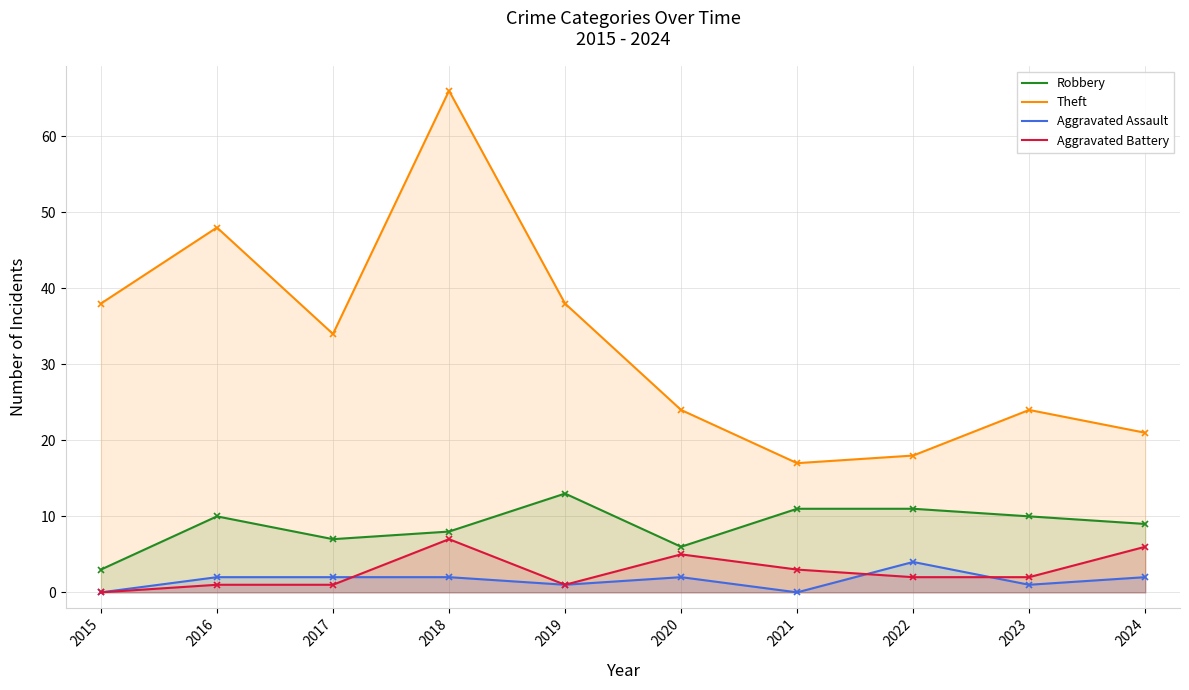

What are all the series names shown in the legend?

Robbery, Theft, Aggravated Assault, Aggravated Battery